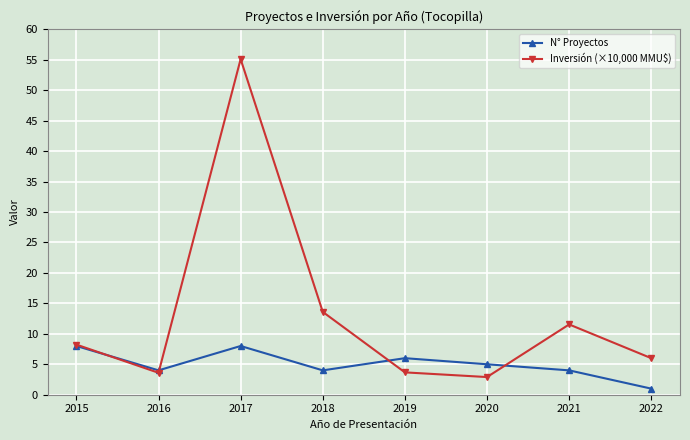

At which category is the sum across all series the highest?

2017